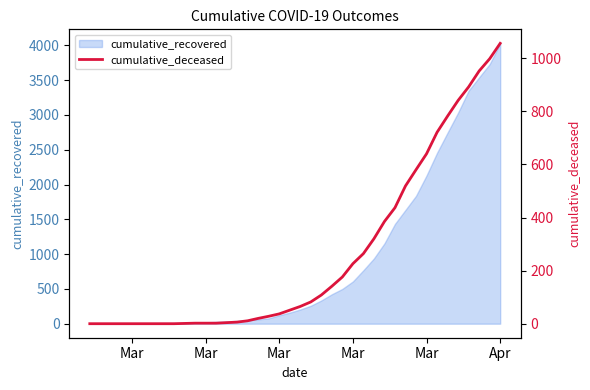

How many positive values are there?

31